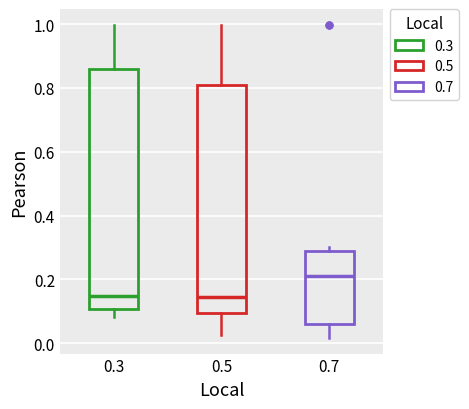

Where is the lower edge of the box at x = 0.3 on the y-axis? The values are not printed on the chart, so give them approximately, as read against the axis.

0.10